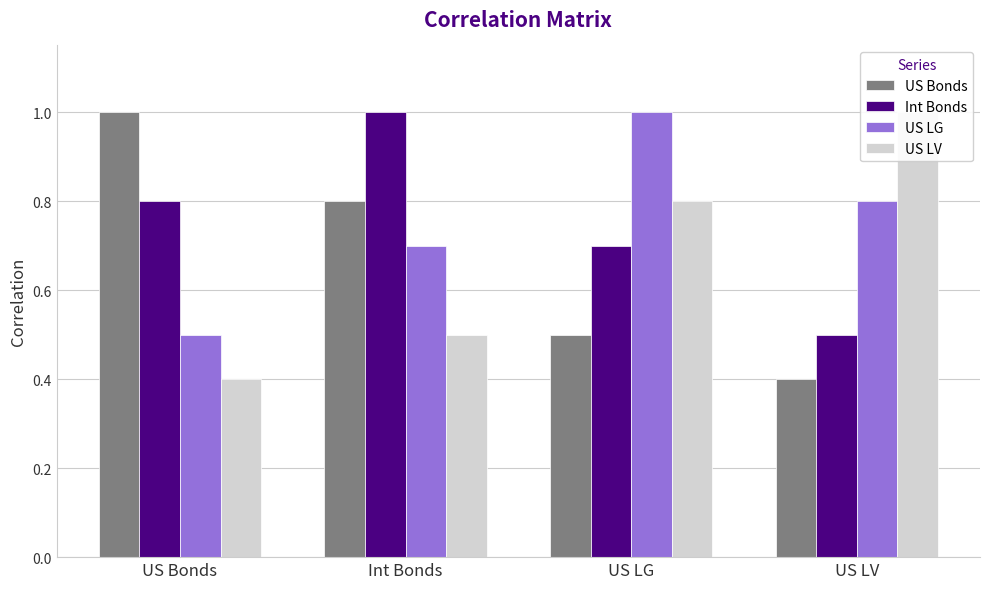

Reading left to right, extract all data points from this chart.

US Bonds: US Bonds=1.0	Int Bonds=0.8	US LG=0.5	US LV=0.4
Int Bonds: US Bonds=0.8	Int Bonds=1.0	US LG=0.7	US LV=0.5
US LG: US Bonds=0.5	Int Bonds=0.7	US LG=1.0	US LV=0.8
US LV: US Bonds=0.4	Int Bonds=0.5	US LG=0.8	US LV=1.0